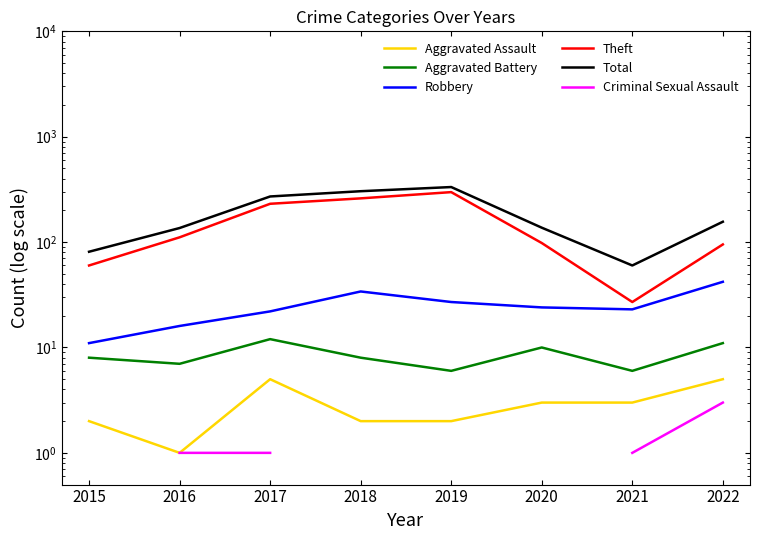

True or false: Aggravated Assault and Criminal Sexual Assault cross at least once.

False